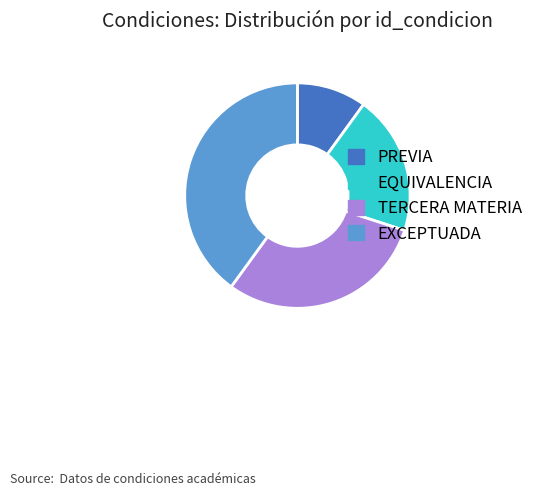

How many slices are in this pie chart?

4